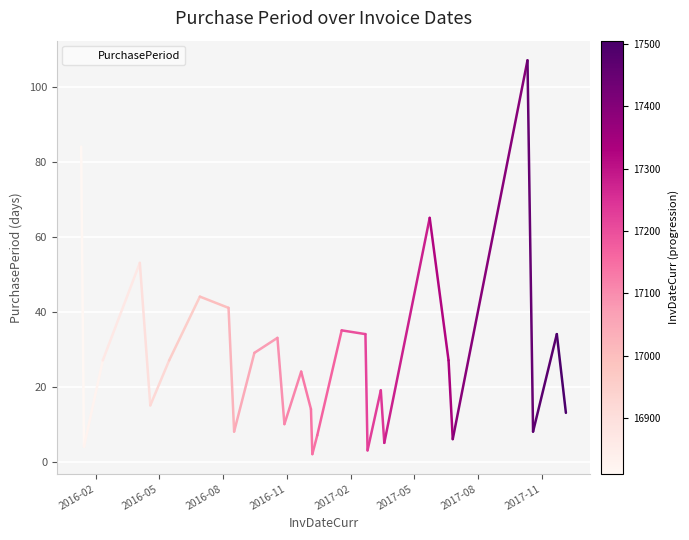

What is the smallest value displayed?

2